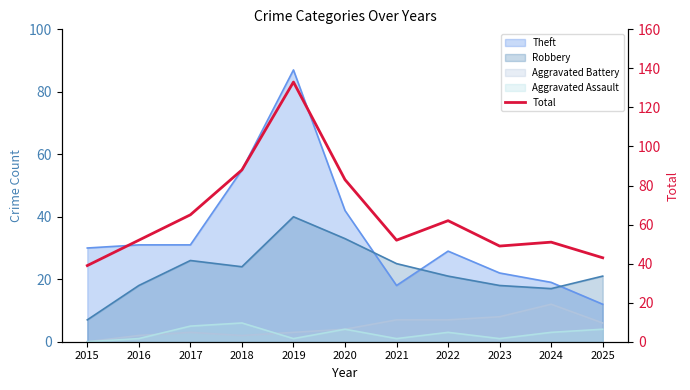

At which label does the data first exceed 52?

2017